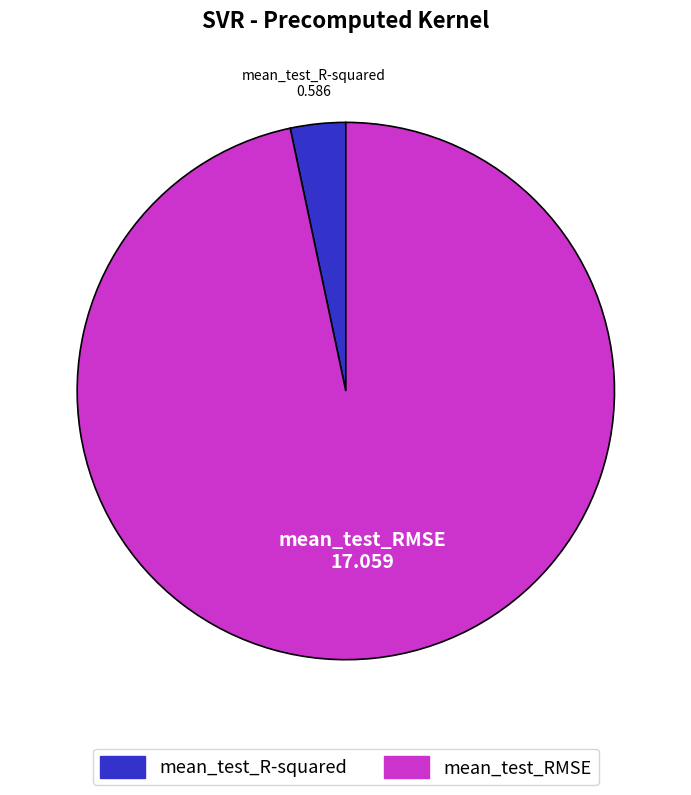

Rank the categories by value from highest to lowest.

mean_test_RMSE, mean_test_R-squared